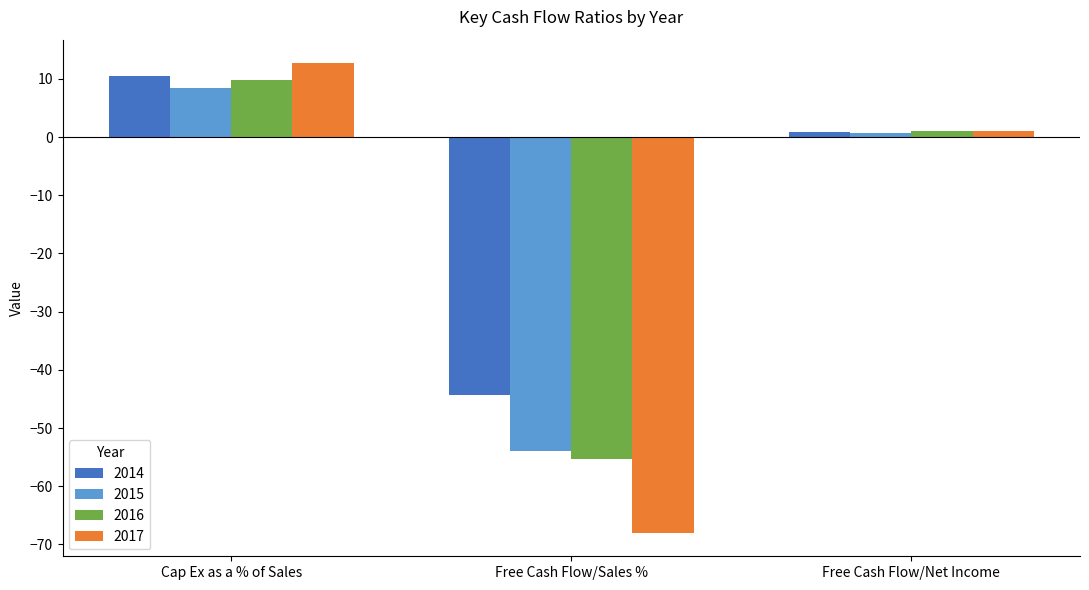

What are all the series names shown in the legend?

2014, 2015, 2016, 2017